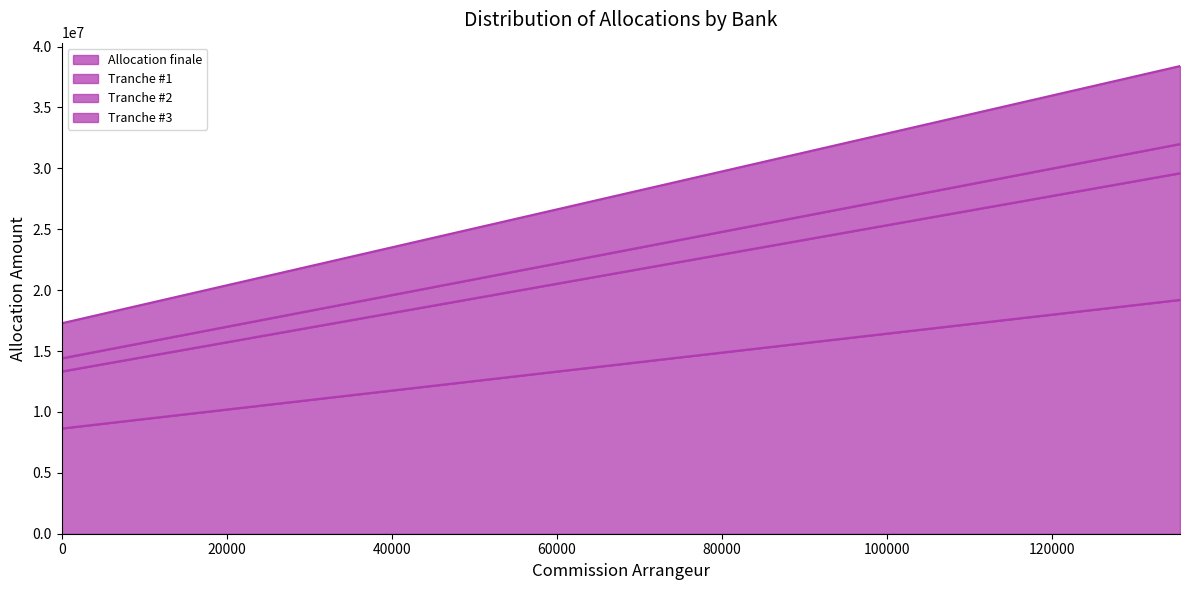

True or false: Tranche #3 and Tranche #1 cross at least once.

False